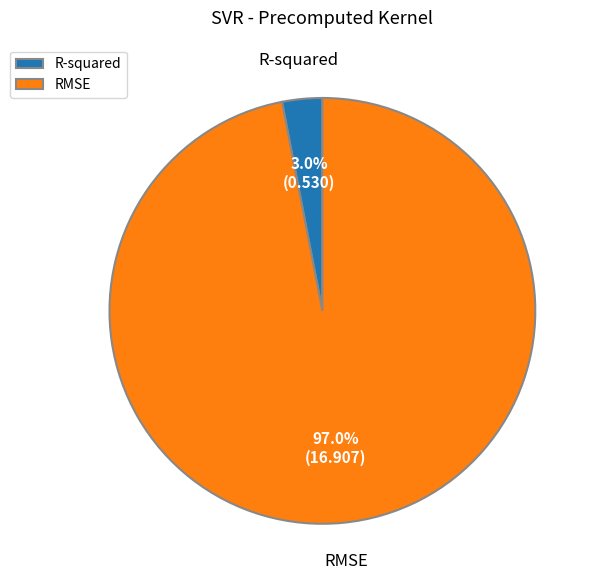

To the nearest percent, what is the difference between the R-squared and RMSE slice percentages?

94%